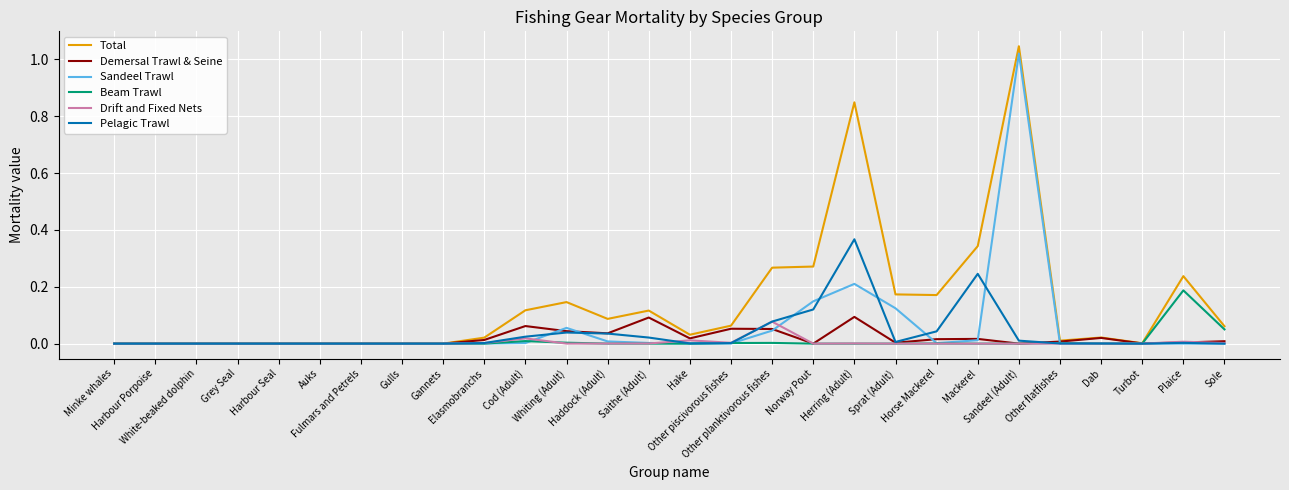

Which series has the largest total across all categories?

Total